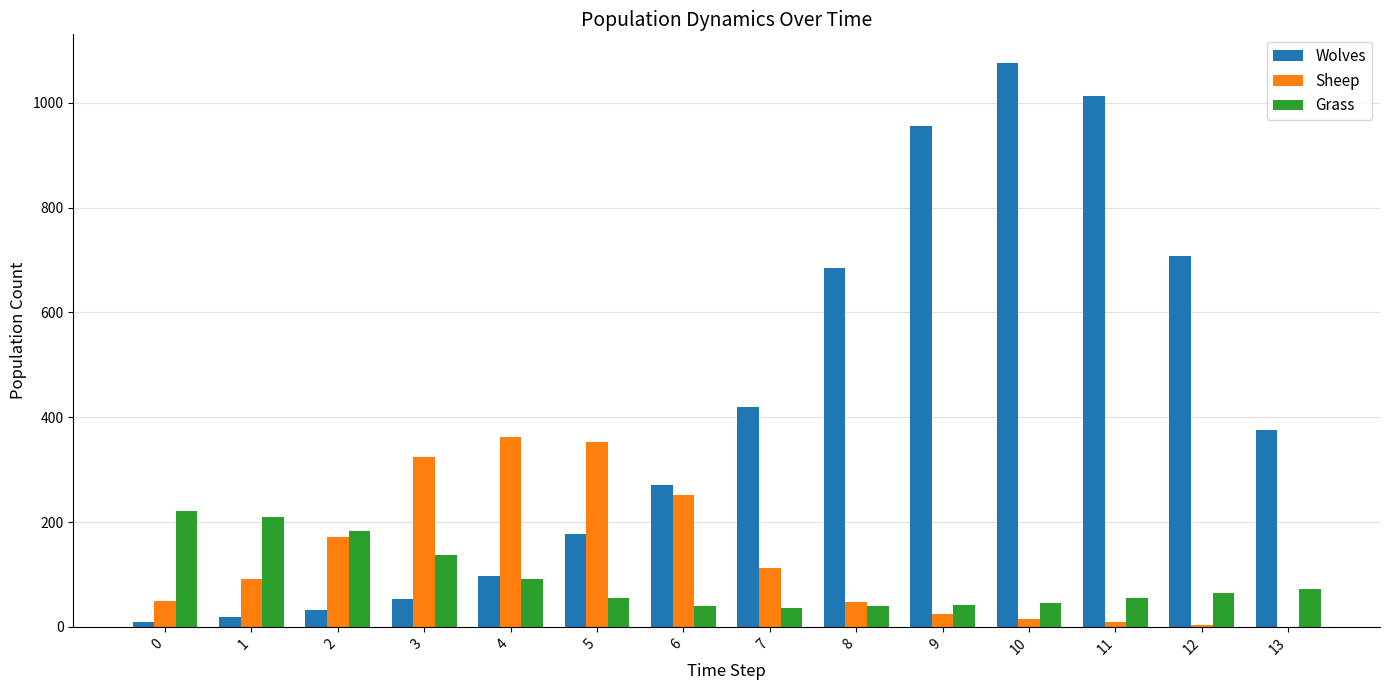

Is the value of Sheep at 11 greater than the value of Grass at 11?

No